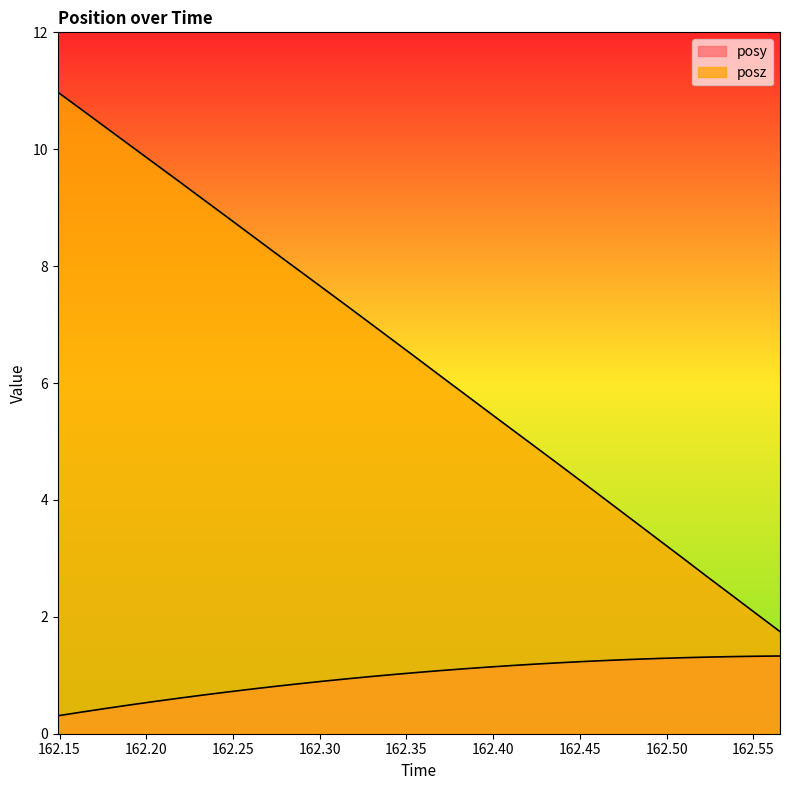

True or false: posy has a value of 1.4 at 162.2871.

False